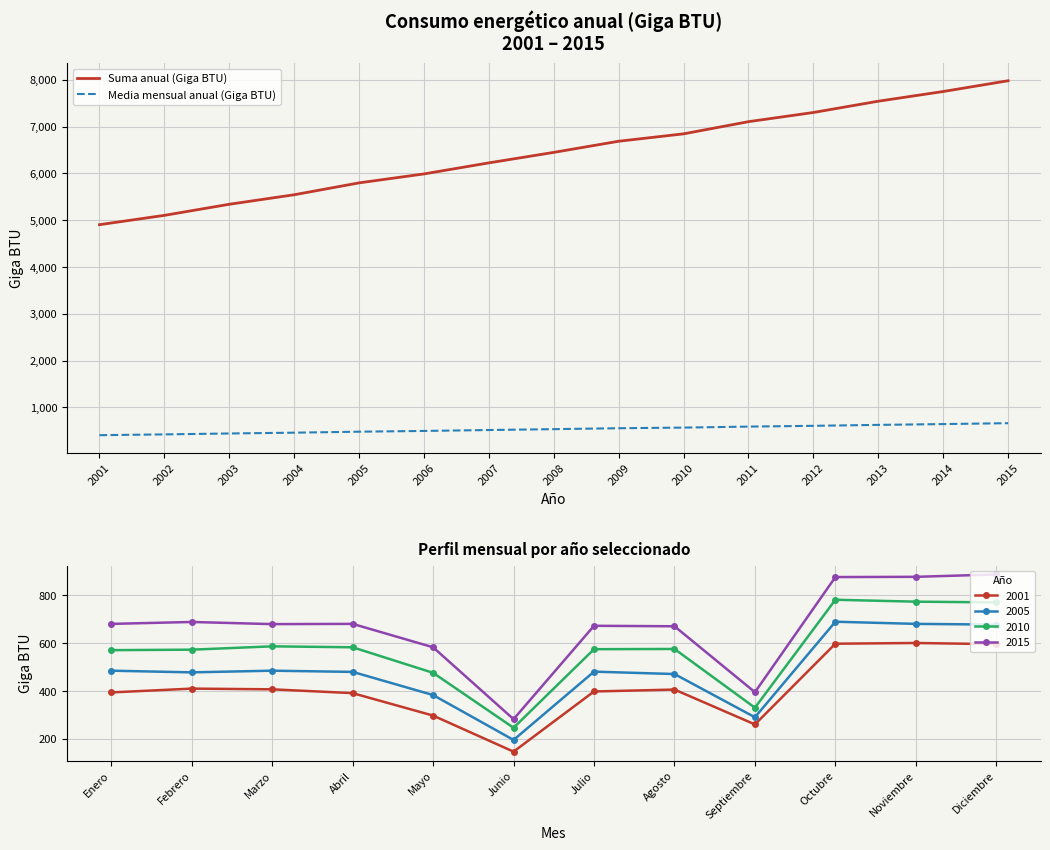

What is the sum of all Media mensual anual (Giga BTU) values?

8045.7